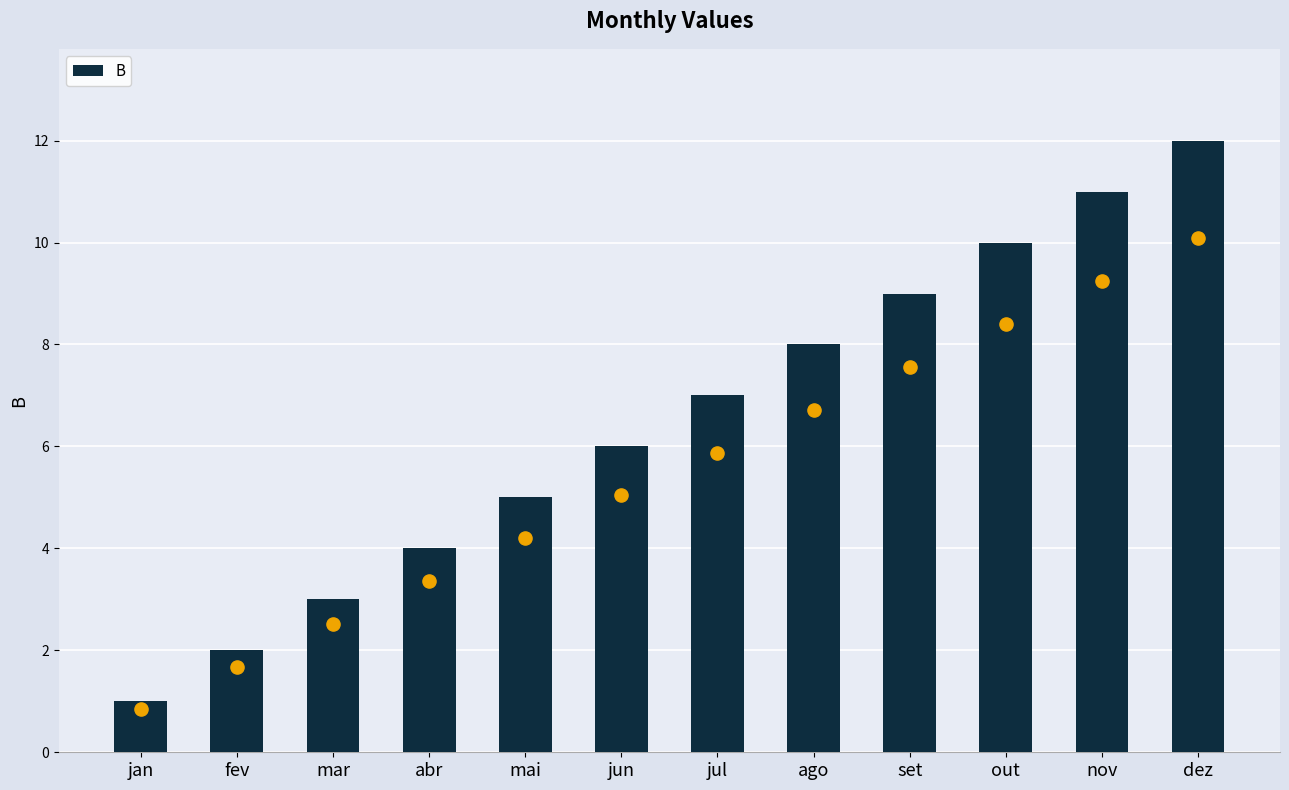

Which has a higher value, jan or abr?

abr